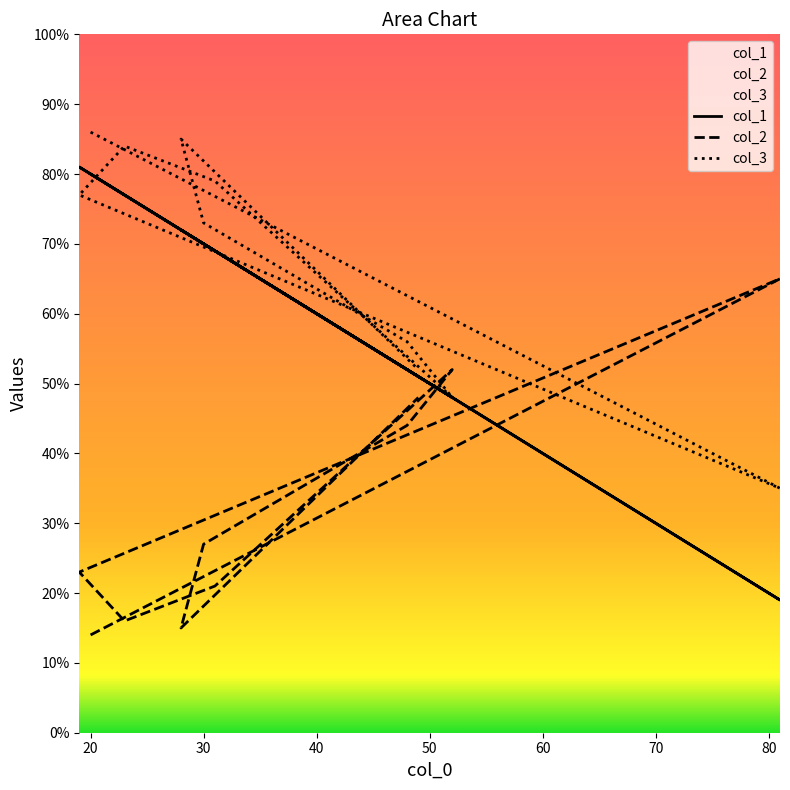

Which series has the largest total across all categories?

col_3